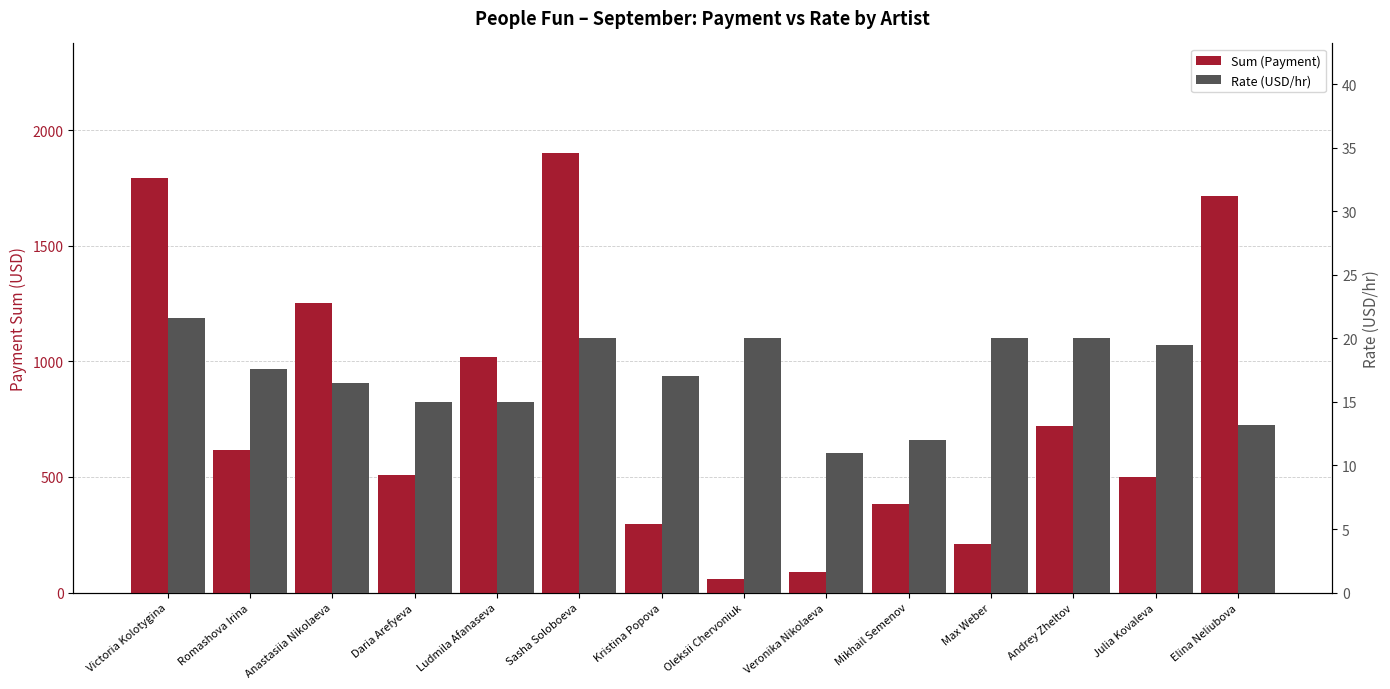

How many data points in Sum (Payment) are above 616?

6